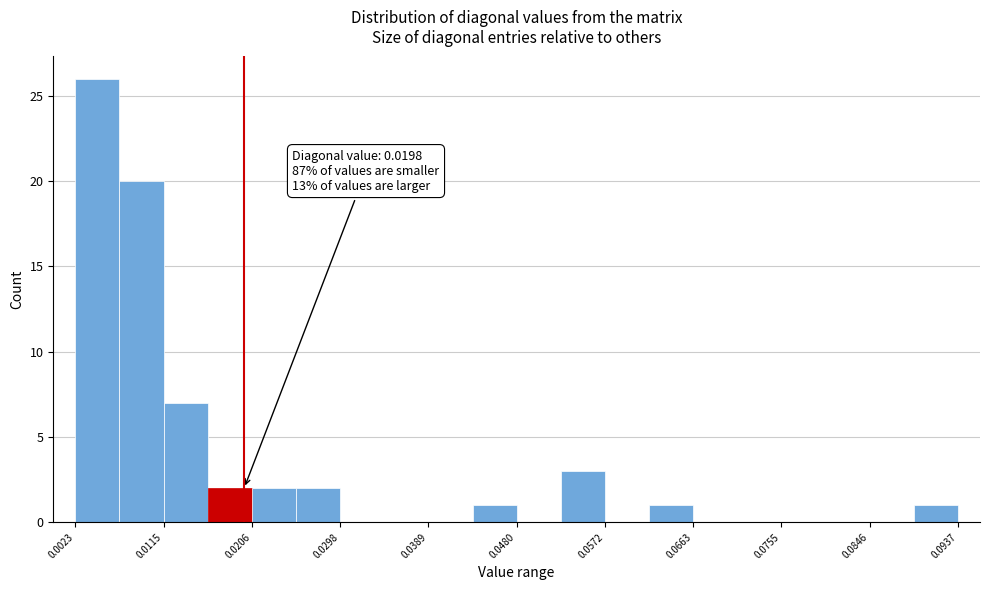

Which range on the x-axis has the tallest bar?

0.002 to 0.007